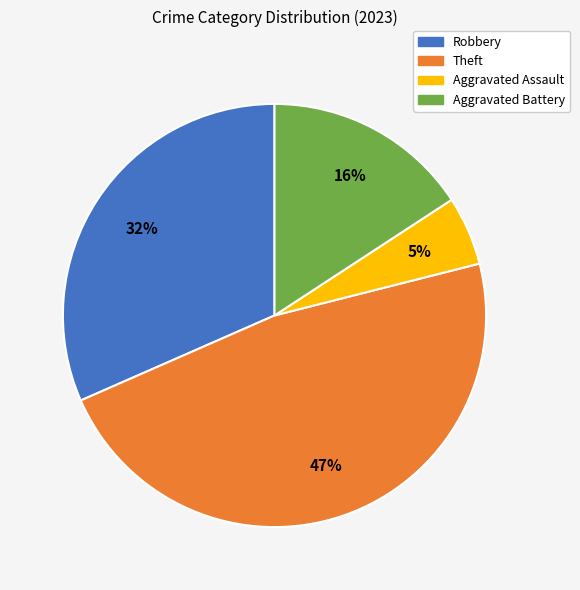

Rank the categories by value from lowest to highest.

Aggravated Assault, Aggravated Battery, Robbery, Theft